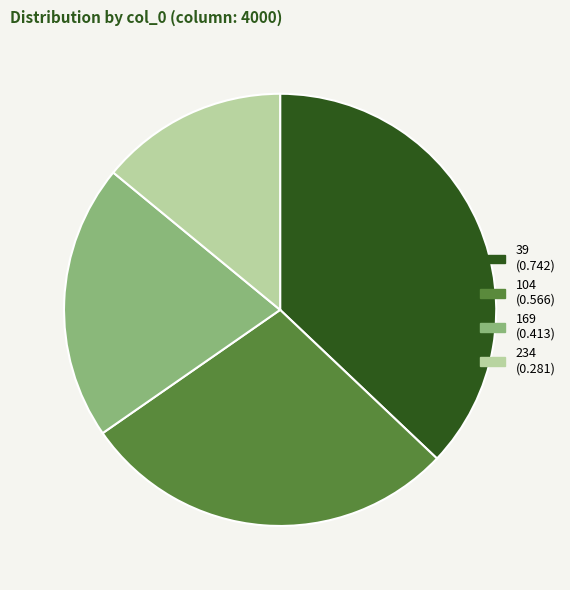

Is there any slice that represents more than half of the pie?

No